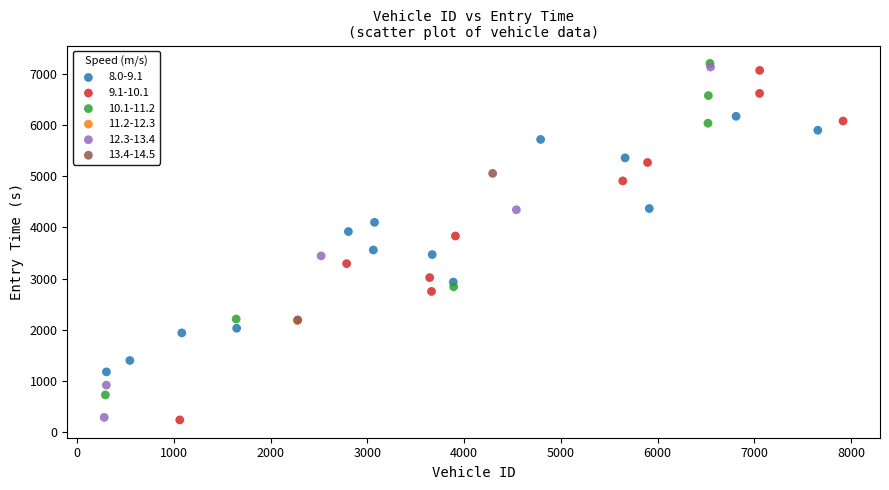

What are all the series names shown in the legend?

8.0-9.1, 9.1-10.1, 10.1-11.2, 11.2-12.3, 12.3-13.4, 13.4-14.5